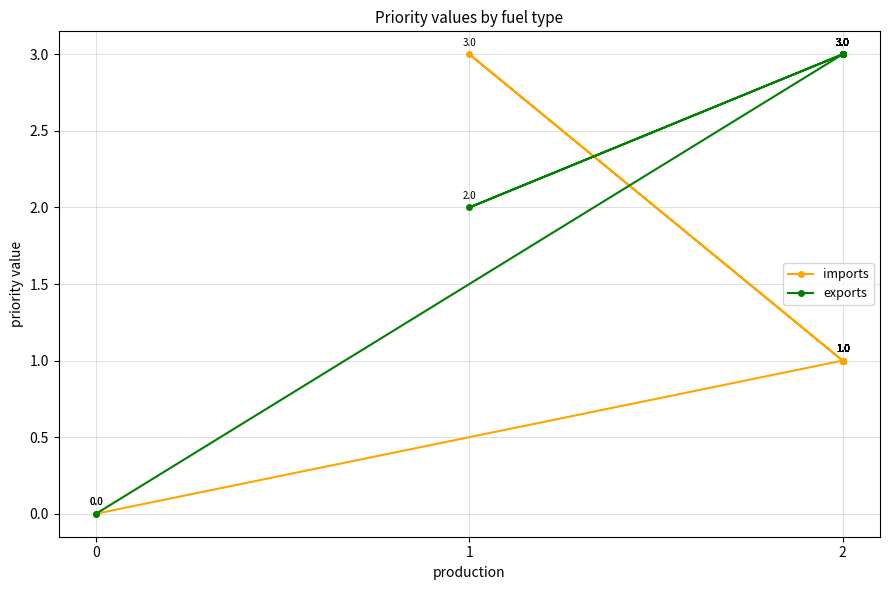

Rank the series by their average value, from lowest to highest.

imports, exports